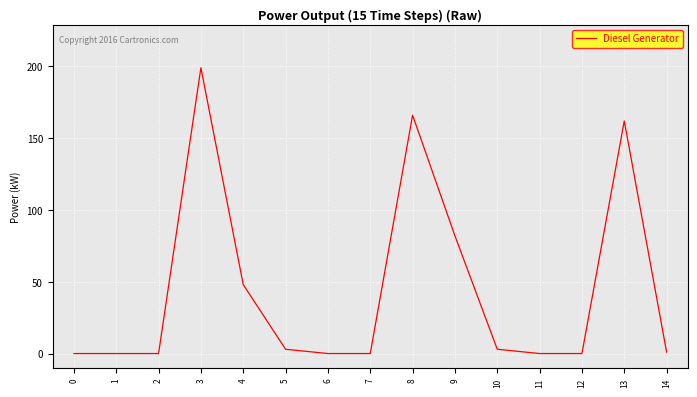

How many lines are shown in the chart?

1